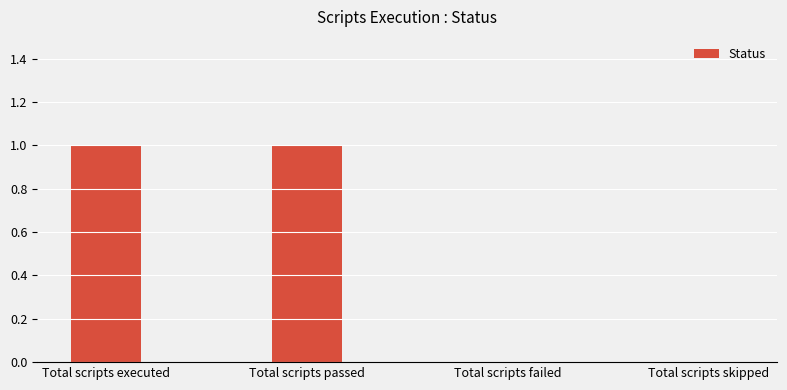

True or false: the data shows 0 at Total scripts failed.

True